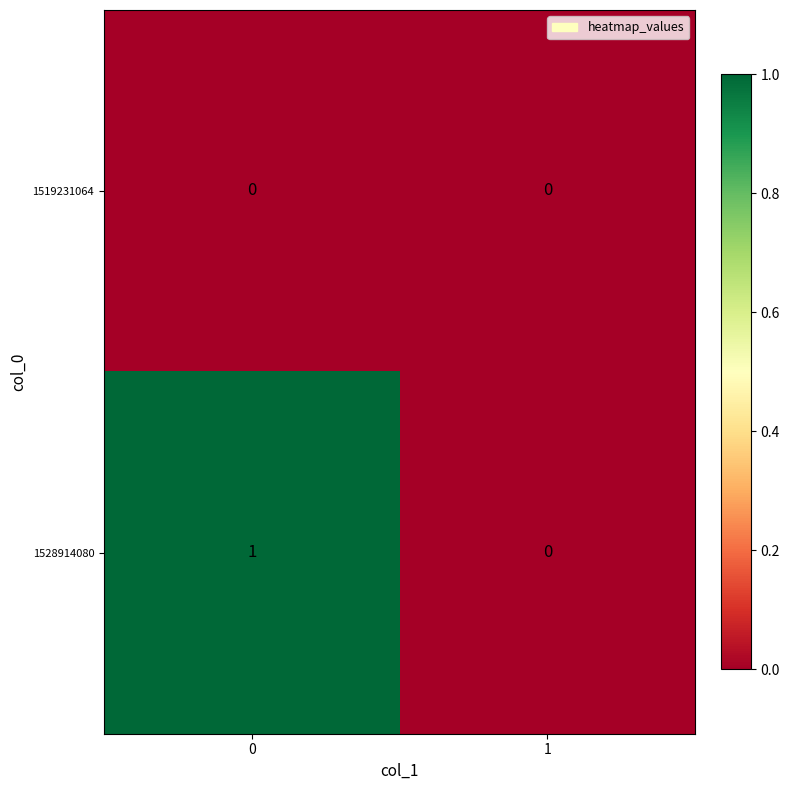

How many categories are shown in the chart?

2